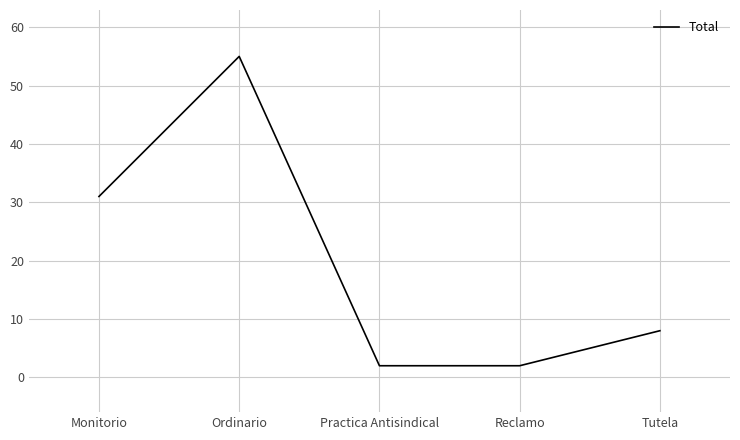

Where is the first local maximum?

Ordinario